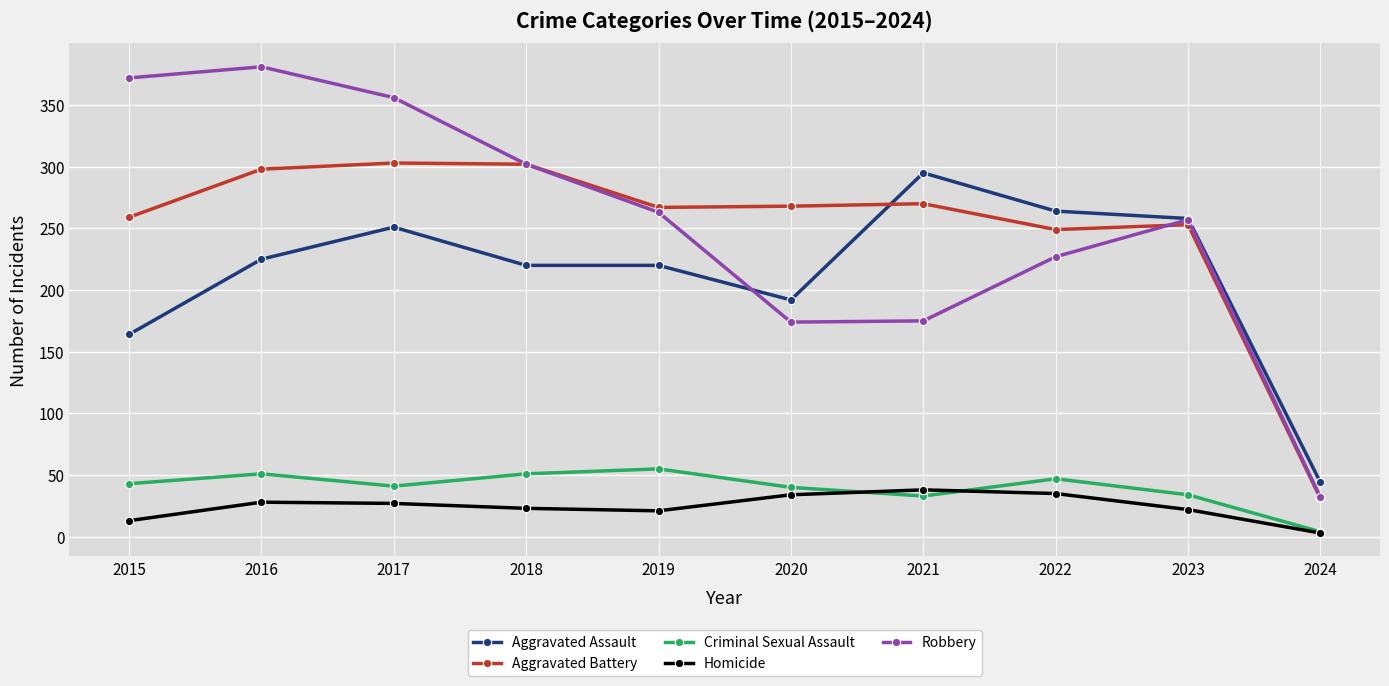

How many interior local valleys does the Aggravated Battery series have?

2